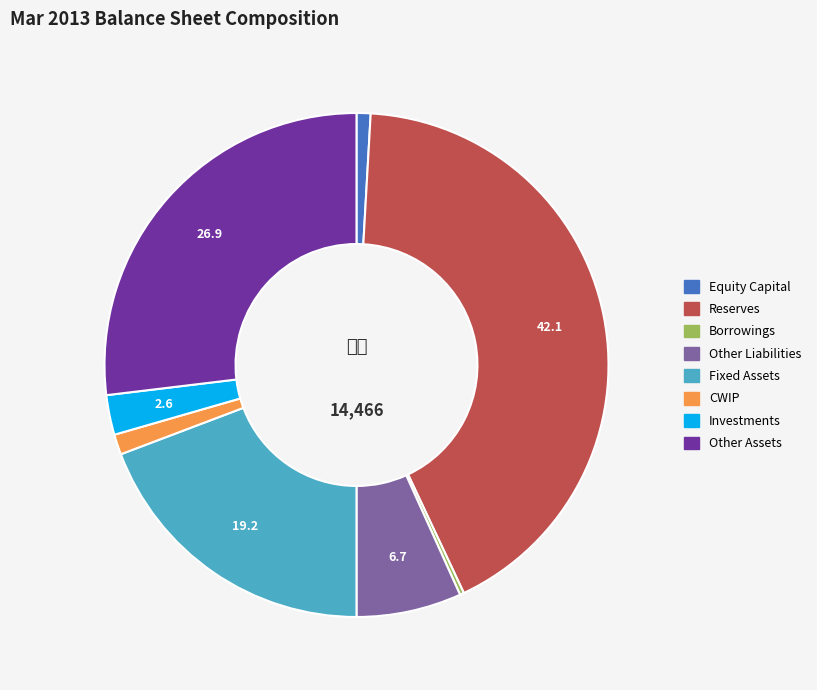

Is it true that Investments is 3% of the pie?

True